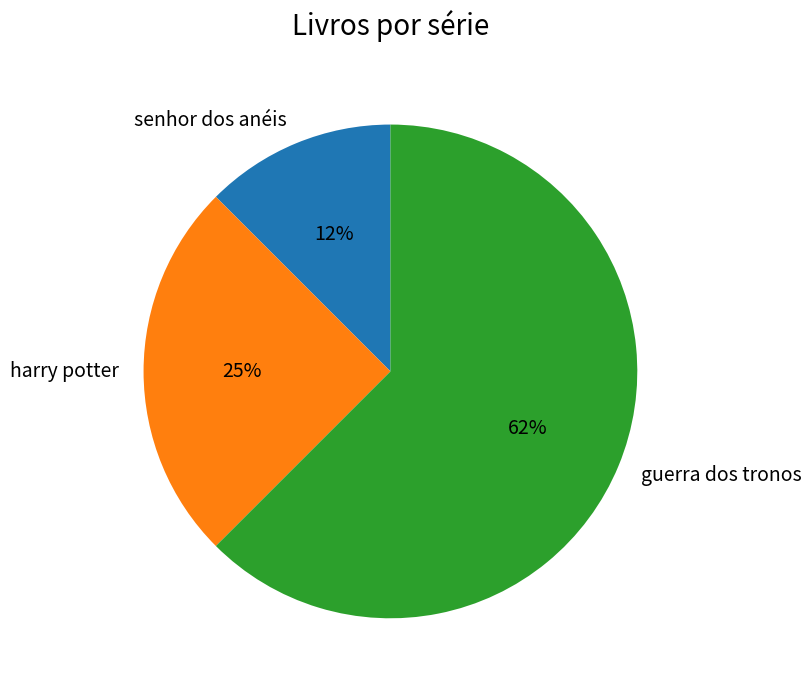

To the nearest percent, what portion does harry potter represent?

25%